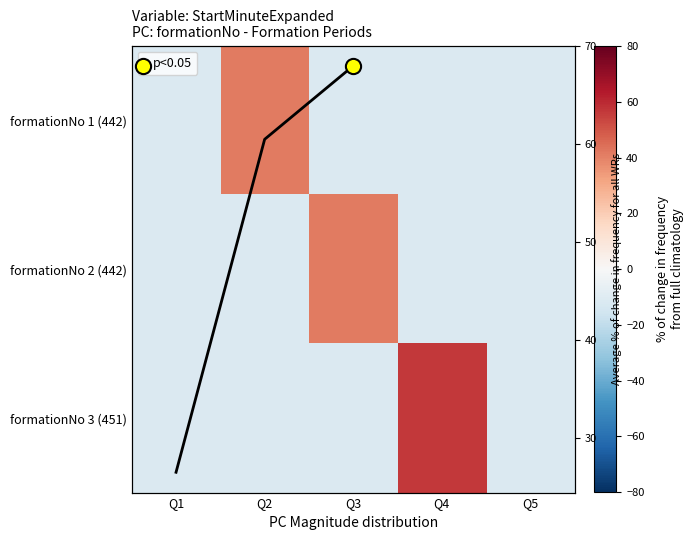

Which category has the highest value in the formationNo 2 (442) series?

Q3